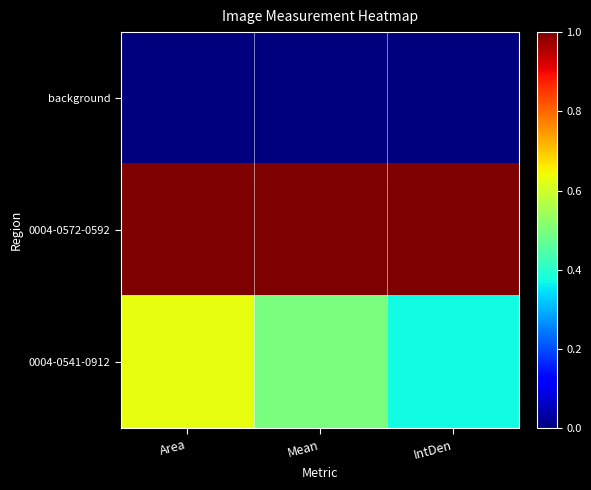

What is the difference between the highest and lowest values at Mean?

1.0